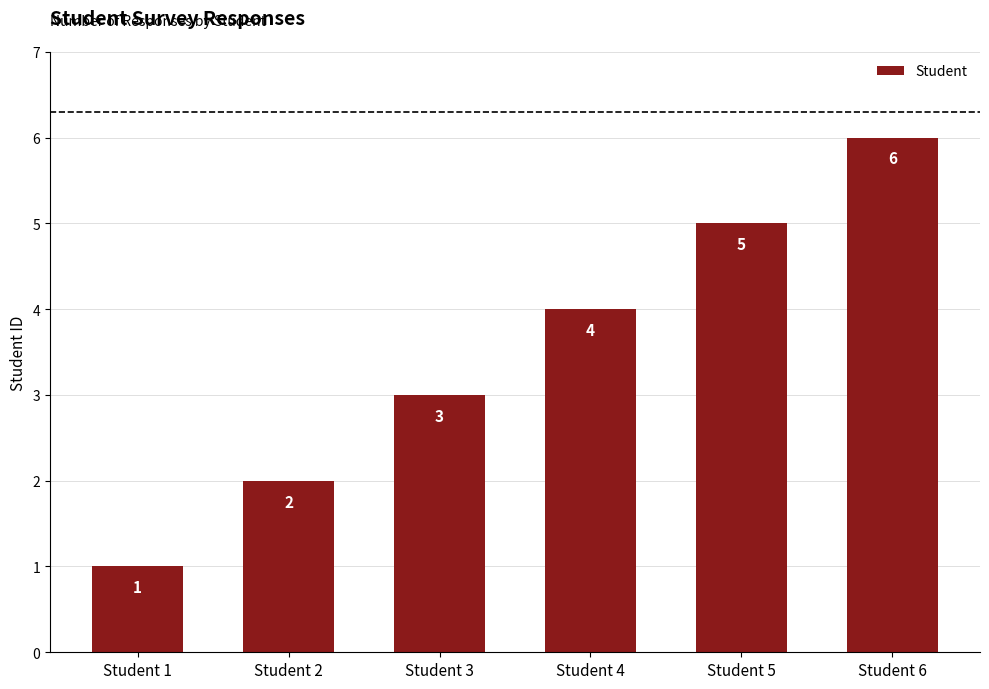

How many values are between 2 and 5?

4